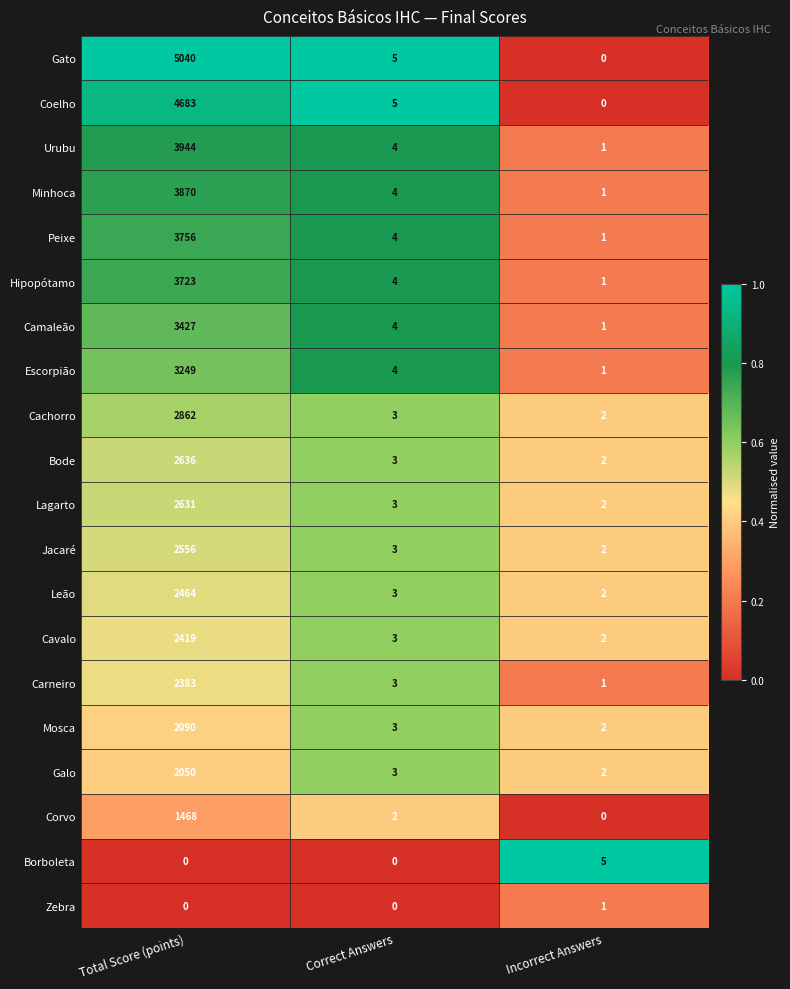

What is the approximate value of Escorpião at Total Score (points), to the nearest 10?

3250